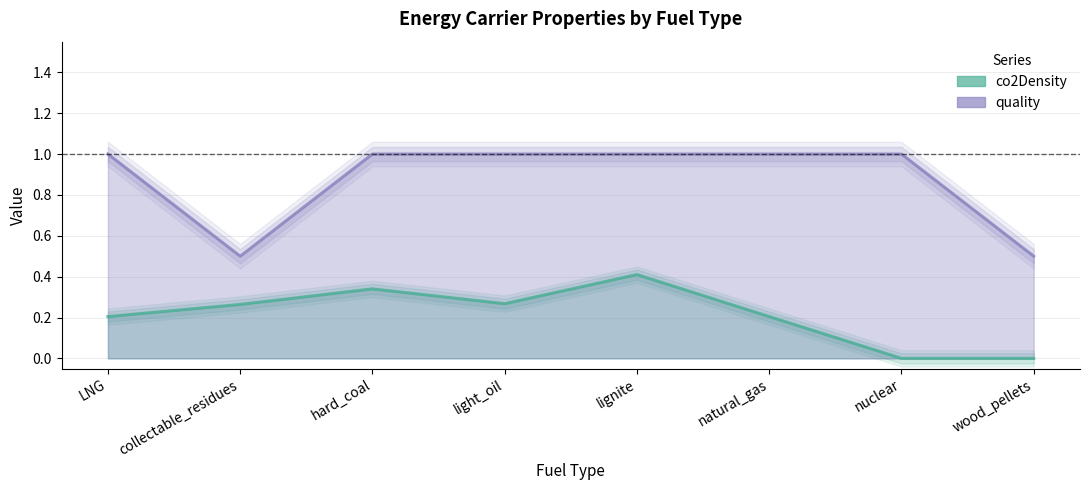

At which label is quality closest to 0?

collectable_residues